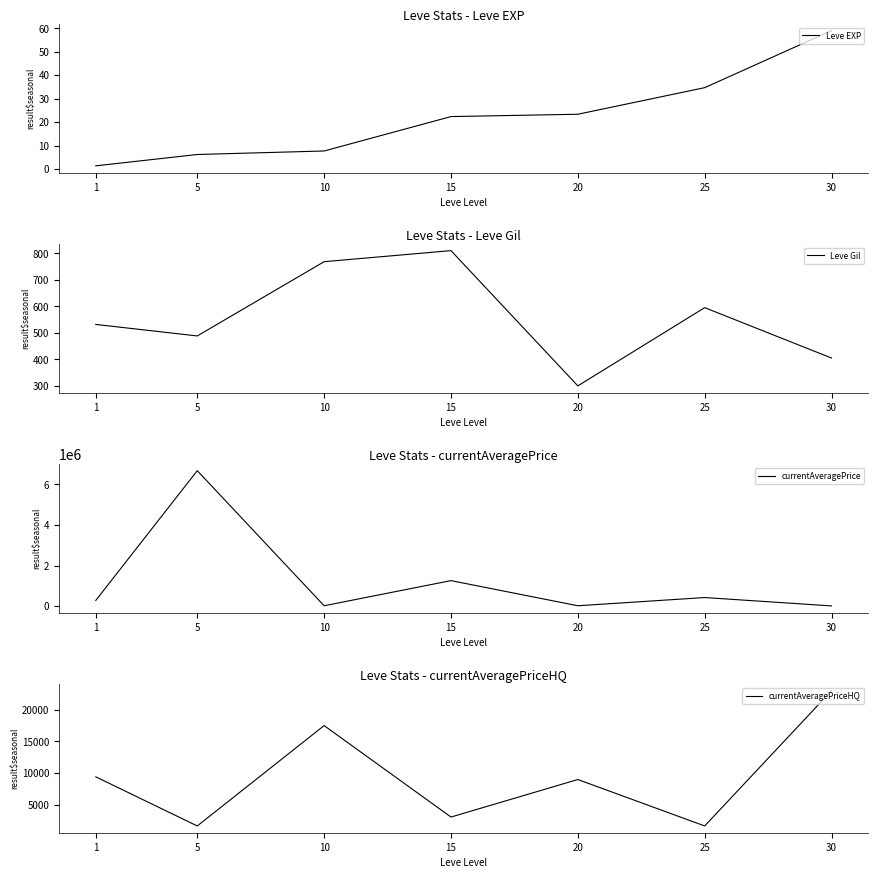

Where is currentAveragePrice nearest to the value 3344083?

15